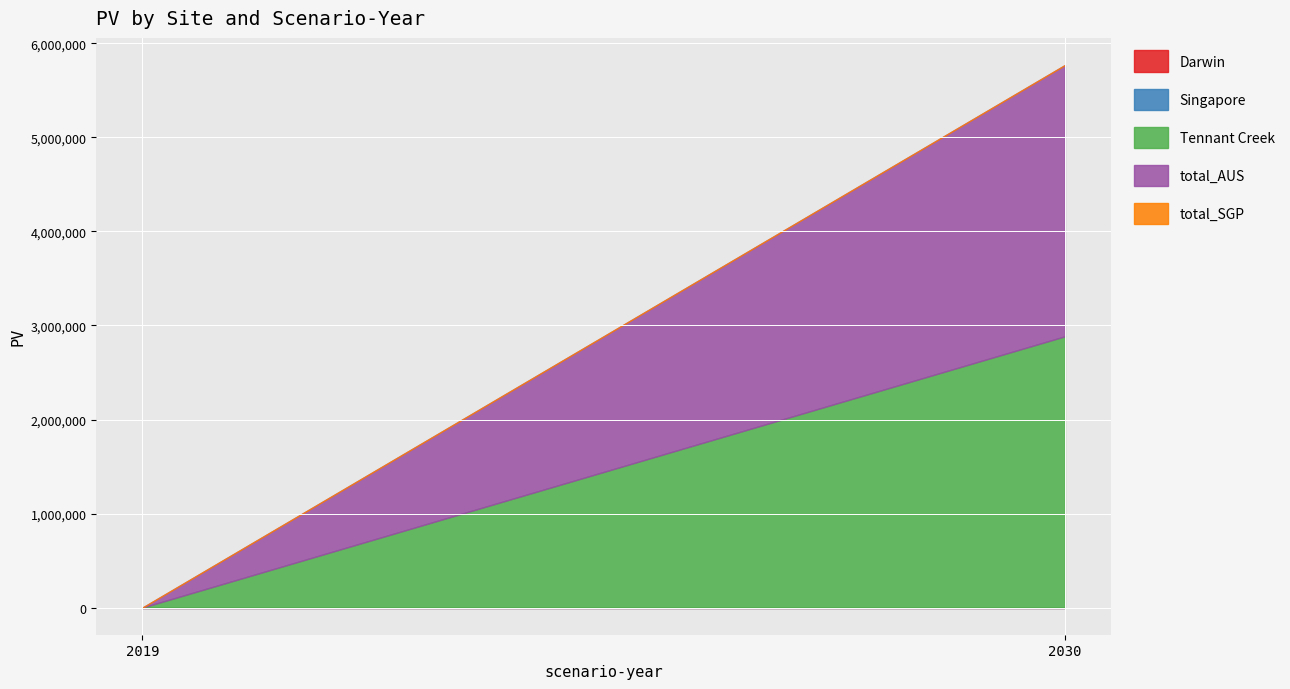

Rank the categories by Tennant Creek value from highest to lowest.

2030, 2019